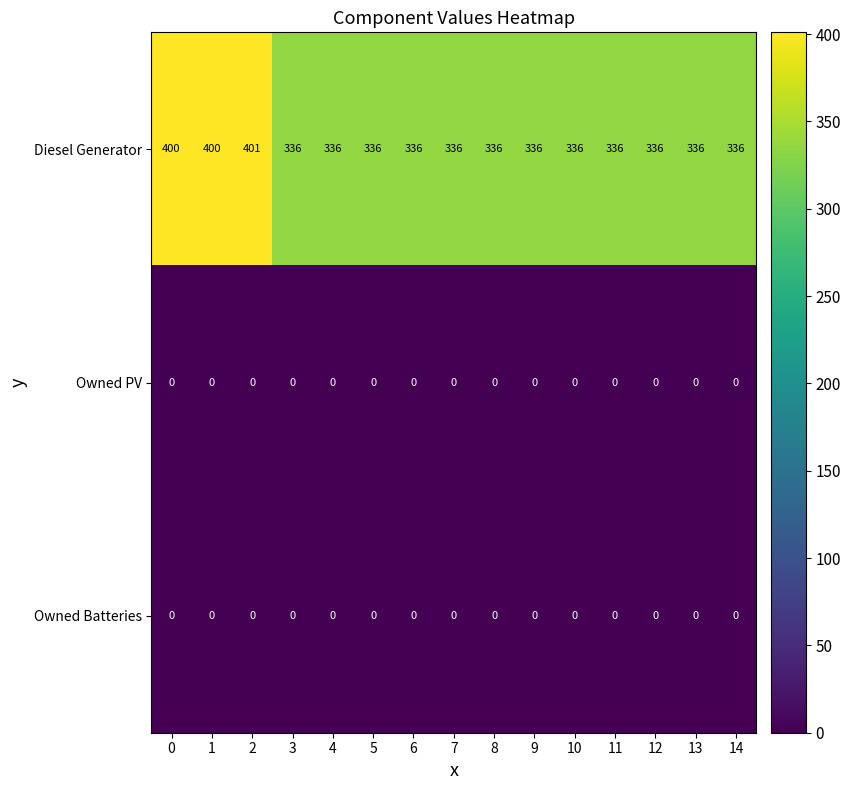

What is the sum of all Diesel Generator values?

5233